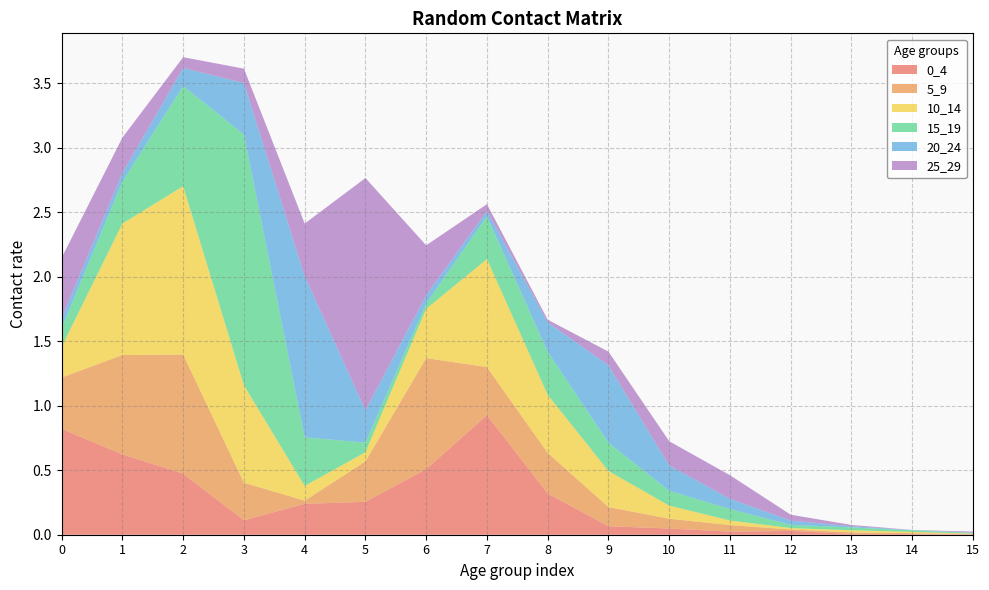

Reading left to right, transcribe all the data shown in this chart.

0_4: 0=0.8	1=0.6	2=0.5	3=0.1	4=0.2	5=0.3	6=0.5	7=0.9	8=0.3	9=0.1	10=0.0	11=0.0	12=0.0	13=0.0	14=0.0	15=0.0
5_9: 0=0.4	1=0.8	2=0.9	3=0.3	4=0.0	5=0.3	6=0.9	7=0.4	8=0.3	9=0.1	10=0.1	11=0.1	12=0.0	13=0.0	14=0.0	15=0.0
10_14: 0=0.2	1=1.0	2=1.3	3=0.8	4=0.1	5=0.1	6=0.4	7=0.8	8=0.5	9=0.3	10=0.1	11=0.0	12=0.0	13=0.0	14=0.0	15=0.0
15_19: 0=0.1	1=0.3	2=0.8	3=1.9	4=0.4	5=0.1	6=0.0	7=0.3	8=0.3	9=0.2	10=0.1	11=0.1	12=0.0	13=0.0	14=0.0	15=0.0
20_24: 0=0.1	1=0.1	2=0.1	3=0.4	4=1.2	5=0.3	6=0.1	7=0.0	8=0.2	9=0.6	10=0.2	11=0.1	12=0.0	13=0.0	14=0.0	15=0.0
25_29: 0=0.5	1=0.3	2=0.1	3=0.1	4=0.4	5=1.8	6=0.4	7=0.1	8=0.0	9=0.1	10=0.2	11=0.2	12=0.0	13=0.0	14=0.0	15=0.0